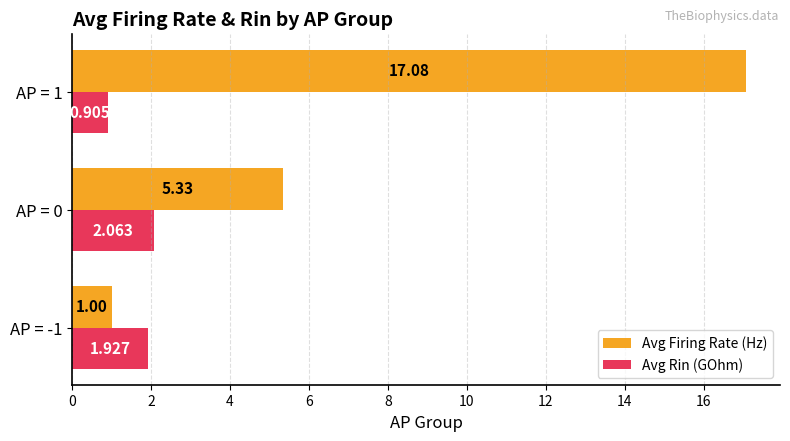

At AP = 1, list the series in order from smallest to largest.

Avg Rin (GOhm), Avg Firing Rate (Hz)